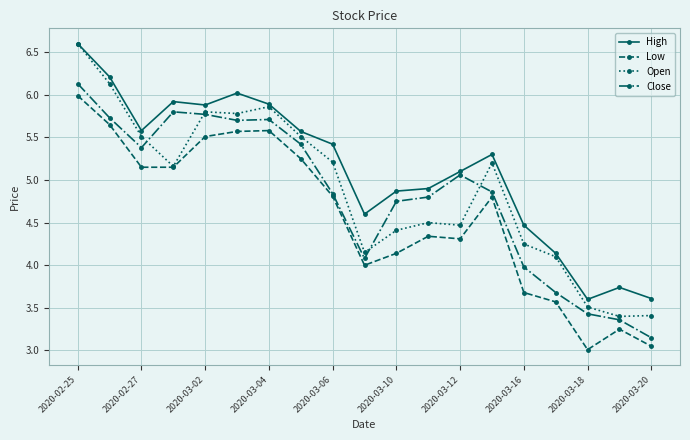

Which series has the largest total across all categories?

High